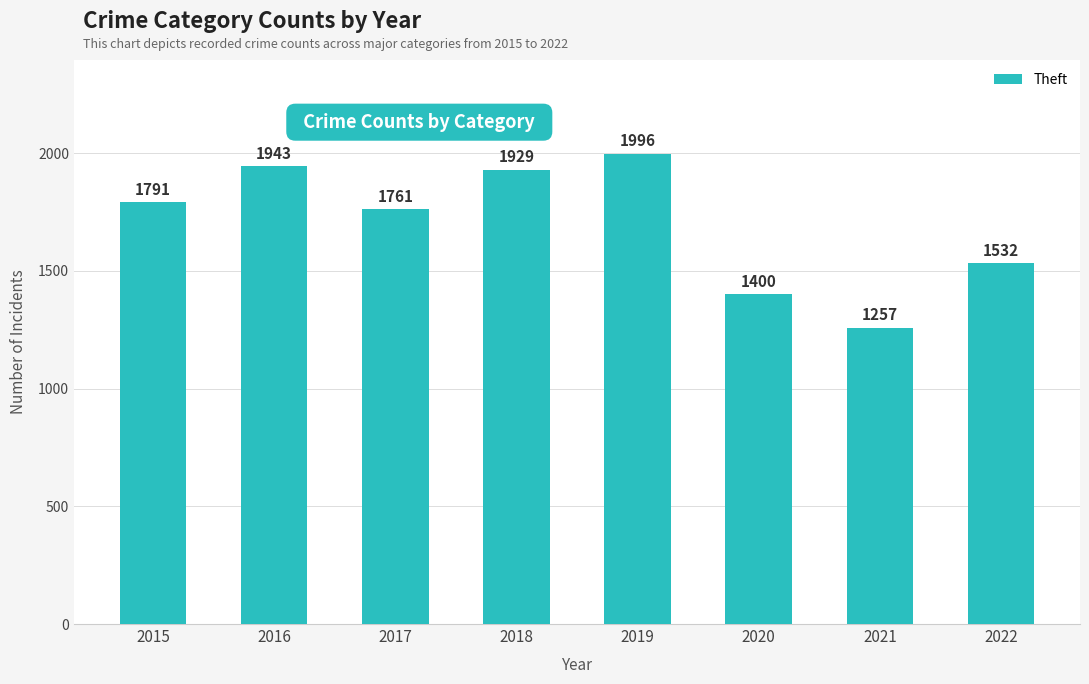

Is it true that the value at 2019 is 870?

False